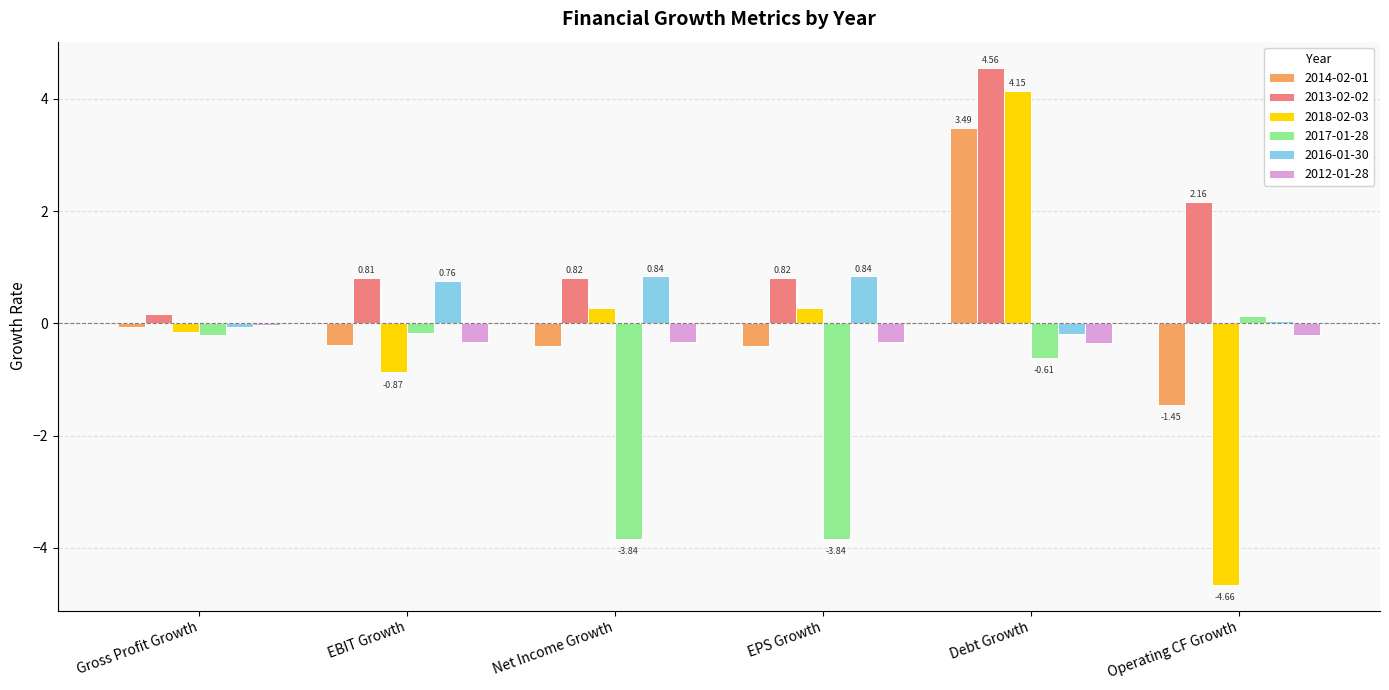

What is the average value of the 2012-01-28 series?

-0.3